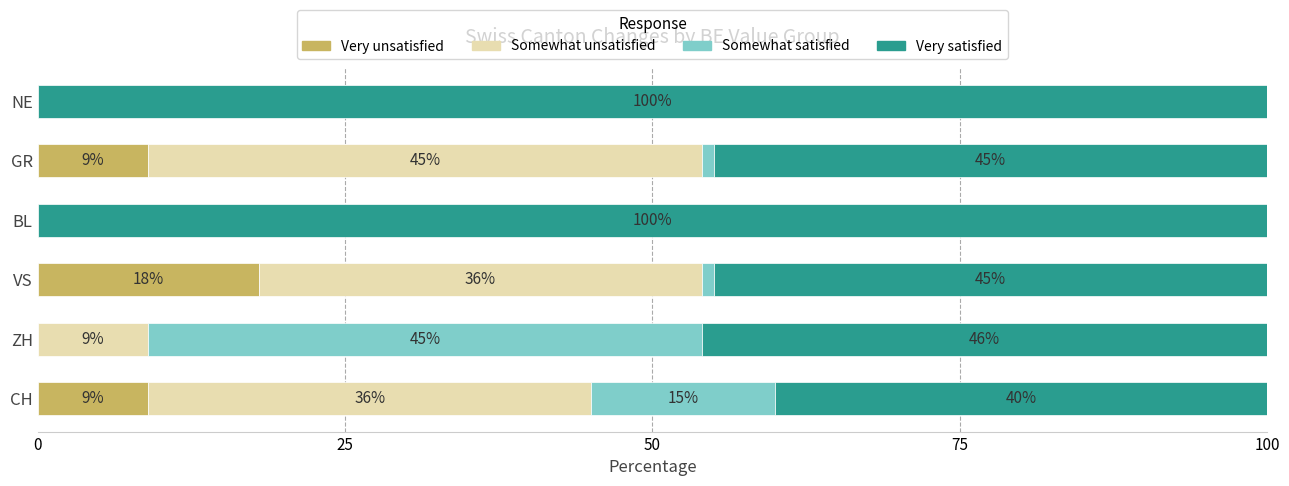

True or false: Very unsatisfied has a value of 4 at GR.

False